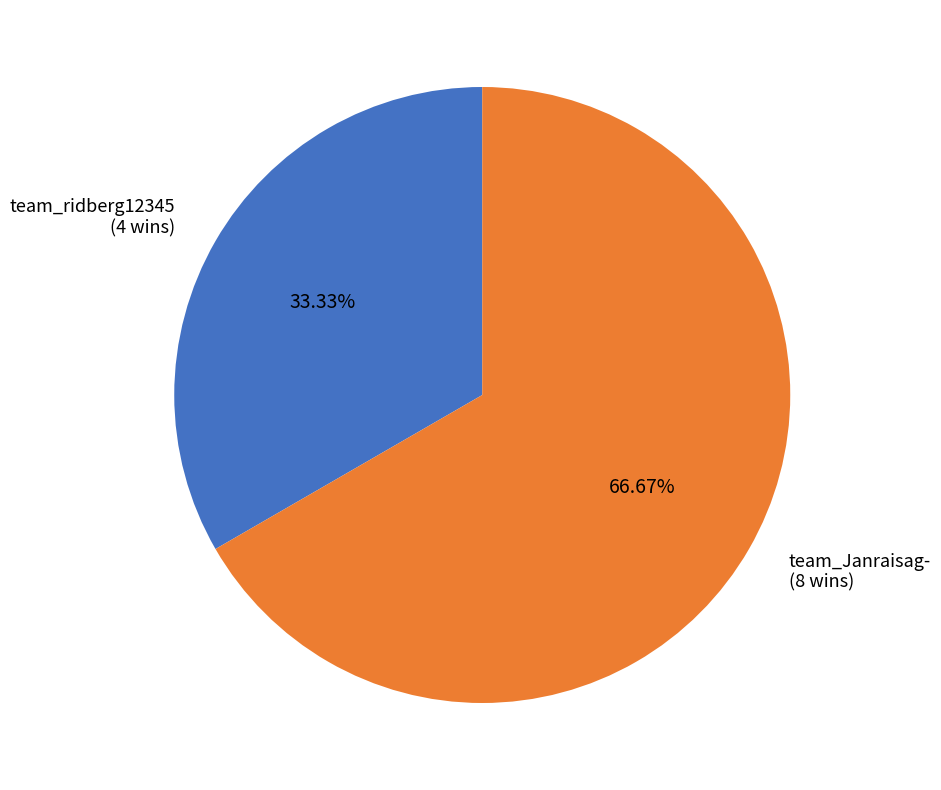

Is there any slice that represents more than half of the pie?

Yes